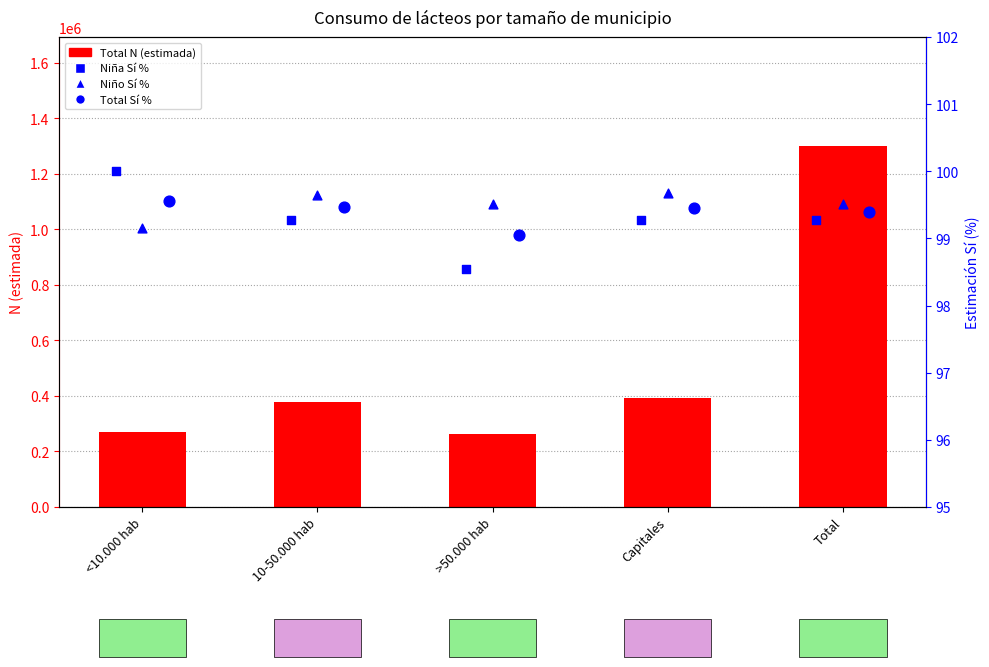

At which category is the sum across all series the highest?

Total